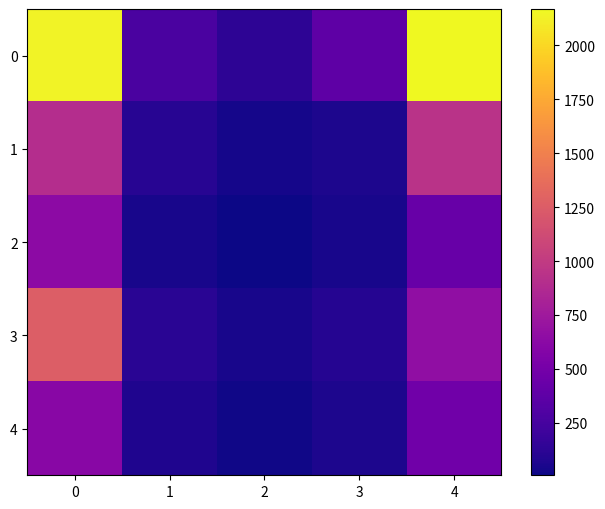

What is the difference between the second highest and minimum values in the 1 series?

864